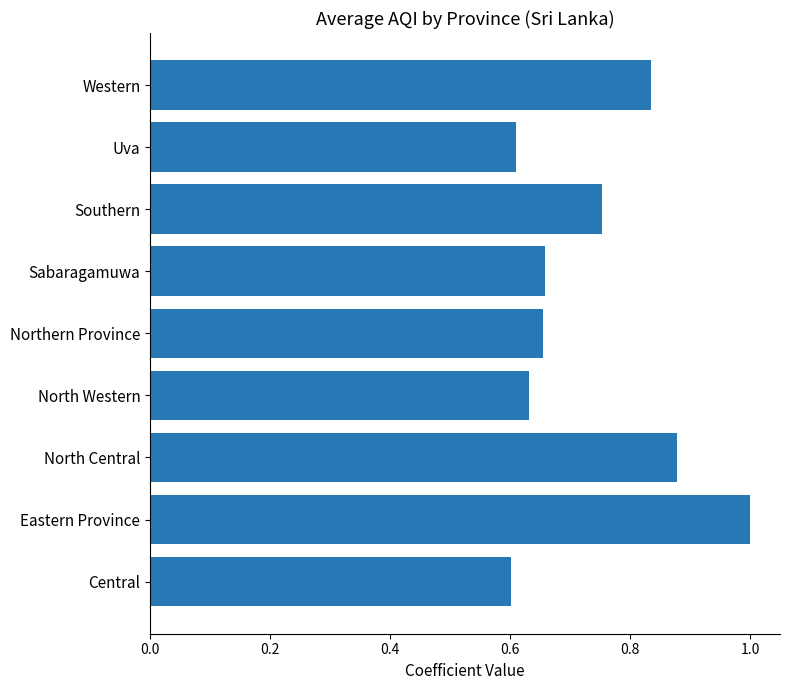

The value at Central is 0.6. True or false?

True